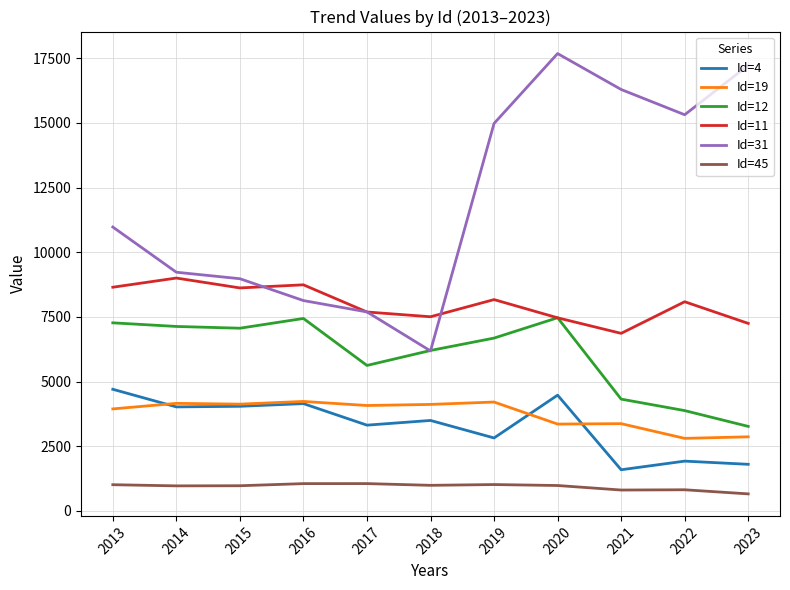

Where do Id=12 and Id=31 first cross each other?

2017 and 2018